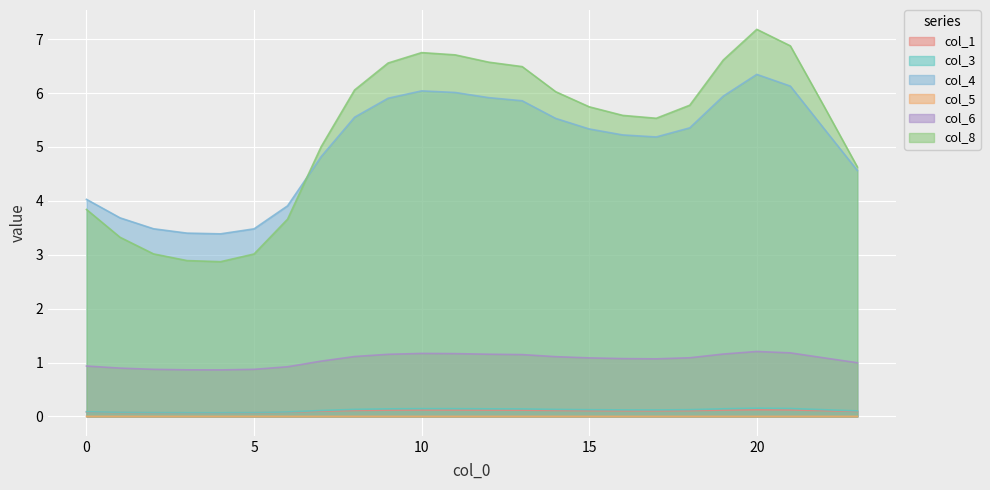

What is the maximum value for col_4?

6.3